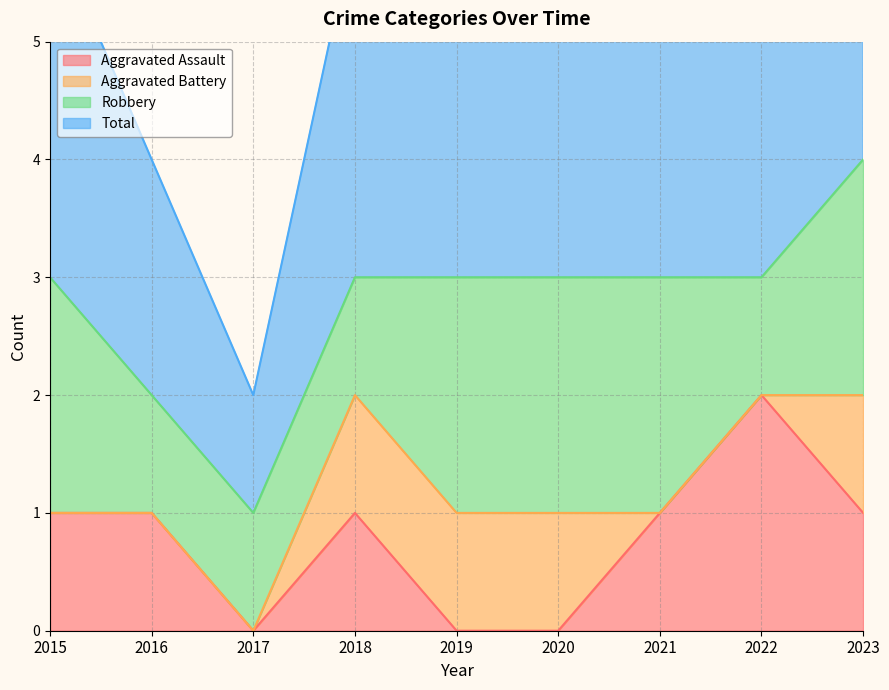

Which series changed the most between 2022 and 2023?

Aggravated Assault